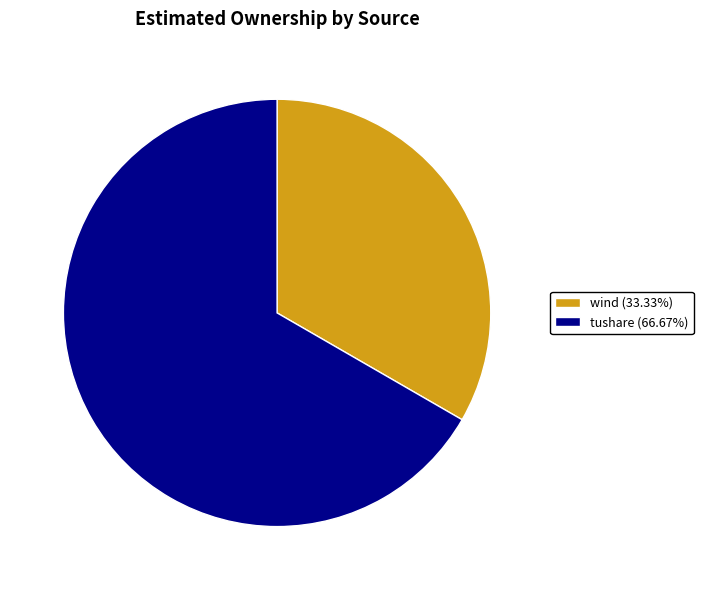

What is the largest slice in the pie chart?

tushare